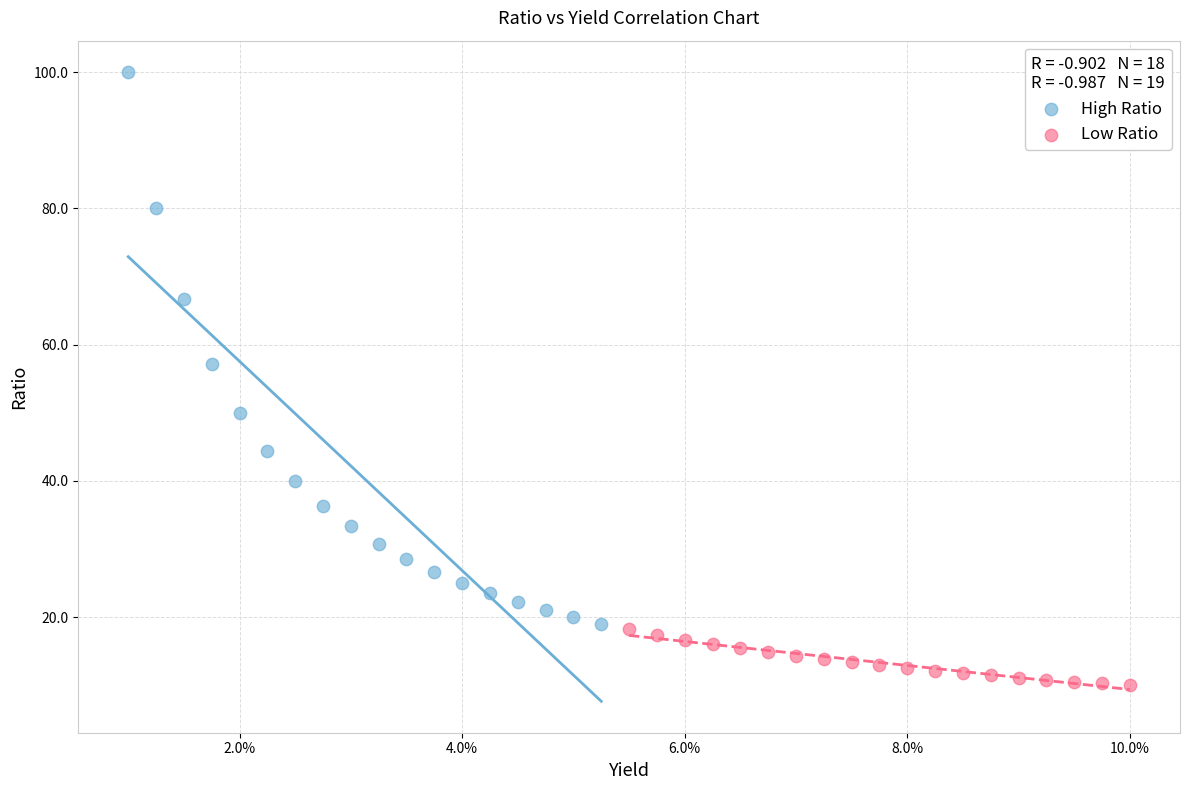

Which series reaches the maximum Y coordinate?

High Ratio